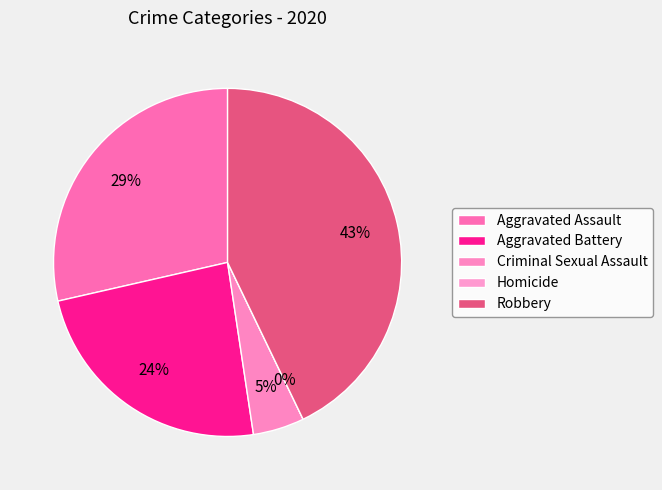

Is there any slice that represents more than half of the pie?

No